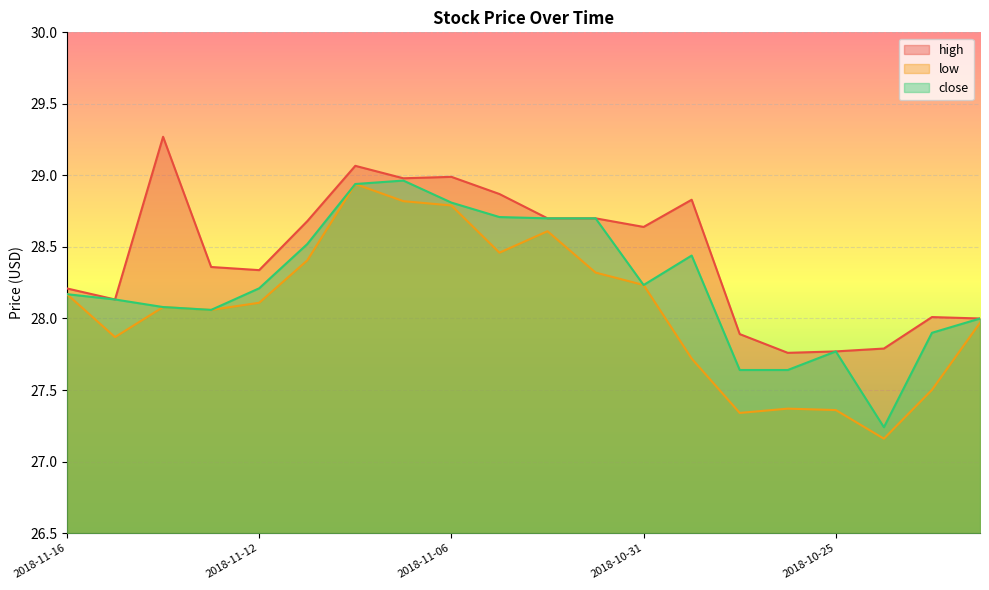

True or false: low and high intersect in this chart.

False